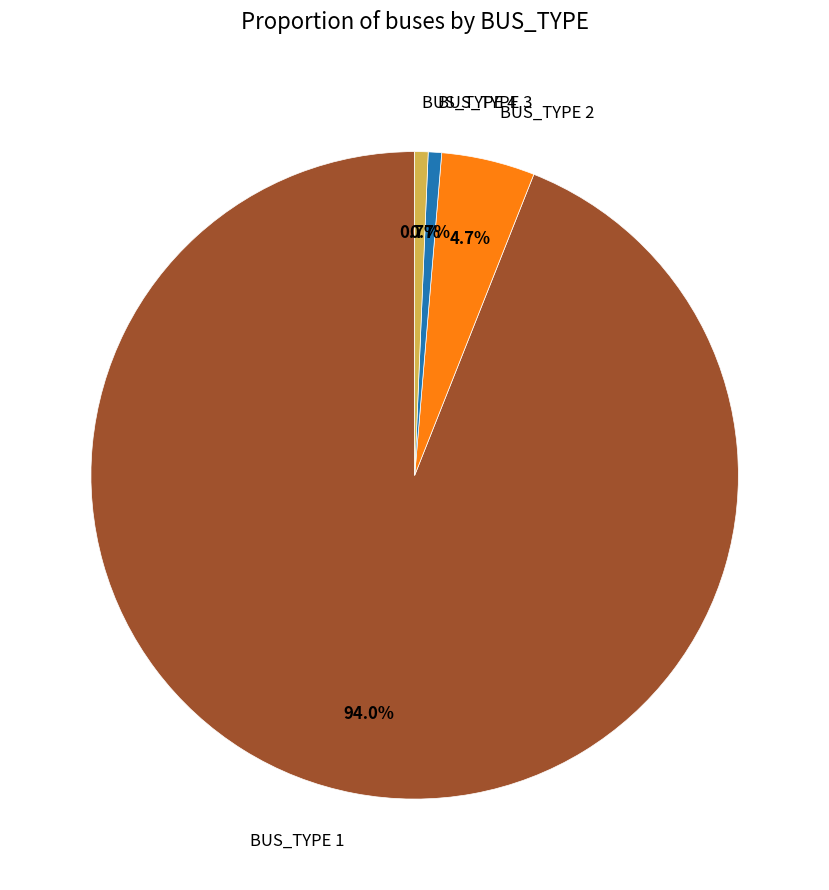

To the nearest percent, what portion does BUS_TYPE 2 represent?

5%